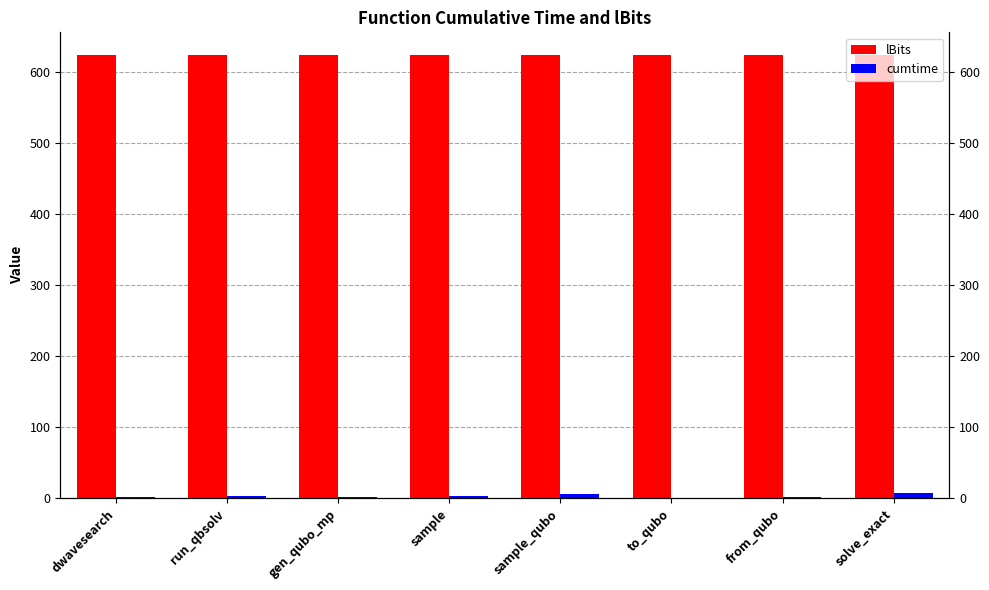

How many groups of bars are there?

8